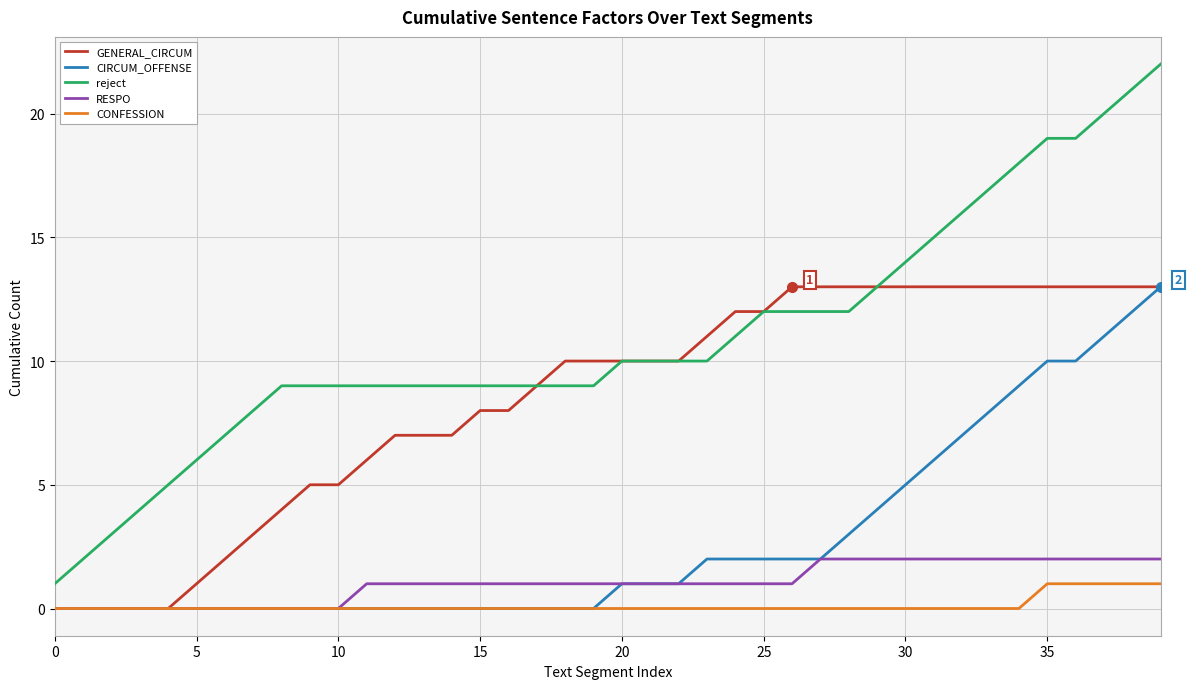

What is the difference between the maximum and minimum values in the GENERAL_CIRCUM series?

13